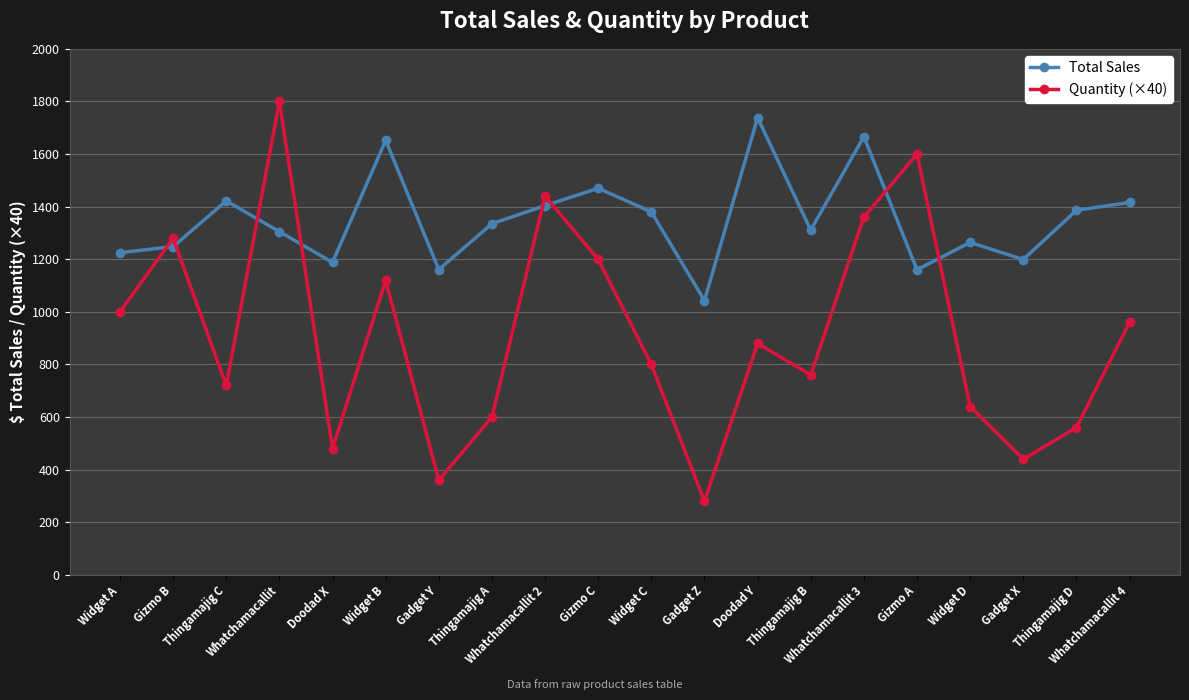

What is the sum of the Quantity (×40) values at Doodad X and Whatchamacallit 4?

1440